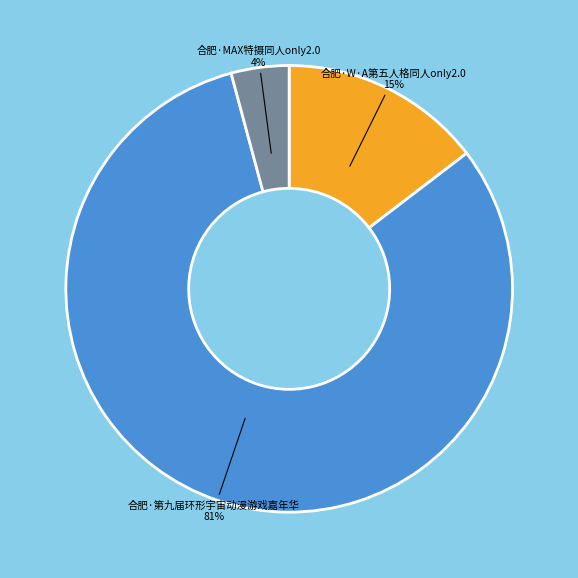

To the nearest percent, what is the average slice percentage?

33%